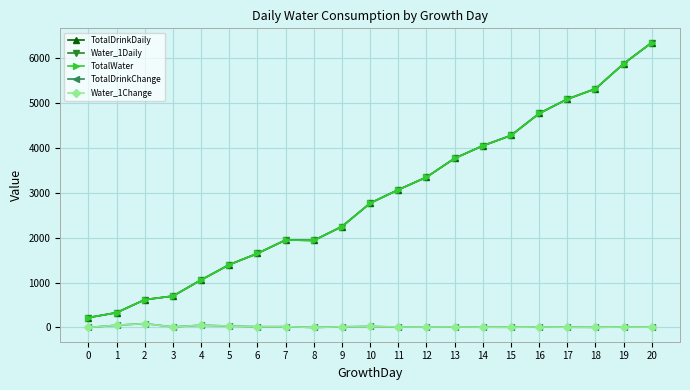

Reading right to left, transcribe all the data shown in this chart.

TotalDrinkDaily: 20=6350	19=5880	18=5320	17=5090	16=4770	15=4280	14=4050	13=3770	12=3350	11=3070	10=2770	9=2250	8=1940	7=1950	6=1650	5=1400	4=1060	3=700	2=620	1=330	0=220
Water_1Daily: 20=6350	19=5880	18=5320	17=5090	16=4770	15=4280	14=4050	13=3770	12=3350	11=3070	10=2770	9=2250	8=1940	7=1950	6=1650	5=1400	4=1060	3=700	2=620	1=330	0=220
TotalWater: 20=6350	19=5880	18=5320	17=5090	16=4770	15=4280	14=4050	13=3770	12=3350	11=3070	10=2770	9=2250	8=1940	7=1950	6=1650	5=1400	4=1060	3=700	2=620	1=330	0=220
TotalDrinkChange: 20=7	19=10	18=4	17=6	16=11	15=5	14=7	13=12	12=9	11=10	10=23	9=15	8=0	7=18	6=17	5=32	4=51	3=12	2=87	1=50	0=0
Water_1Change: 20=7	19=10	18=4	17=6	16=11	15=5	14=7	13=12	12=9	11=10	10=23	9=15	8=0	7=18	6=17	5=32	4=51	3=12	2=87	1=50	0=0